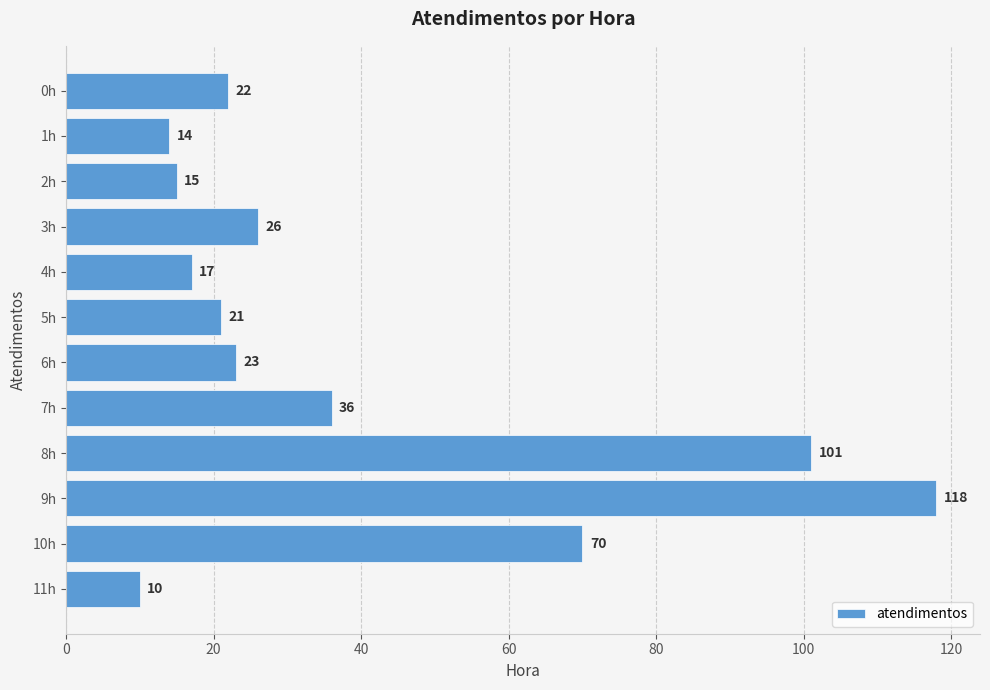

Rank the categories by value from lowest to highest.

11h, 1h, 2h, 4h, 5h, 0h, 6h, 3h, 7h, 10h, 8h, 9h